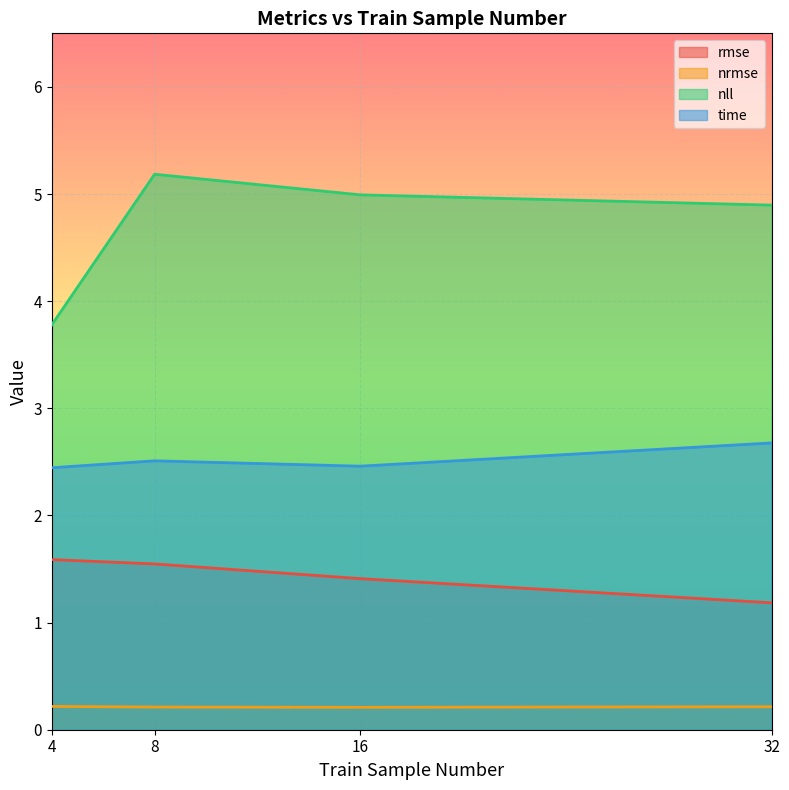

Between 4 and 32, which is larger?

4